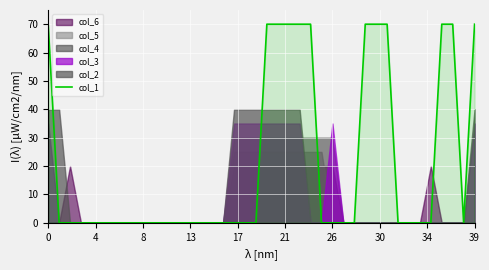

True or false: the data has more than 0 interior local peaks.

False